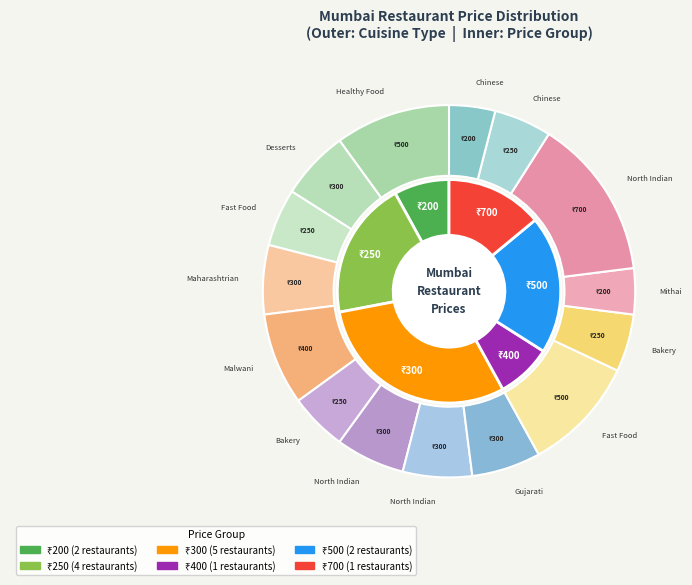

Is it true that Paajis is 11% of the pie?

False